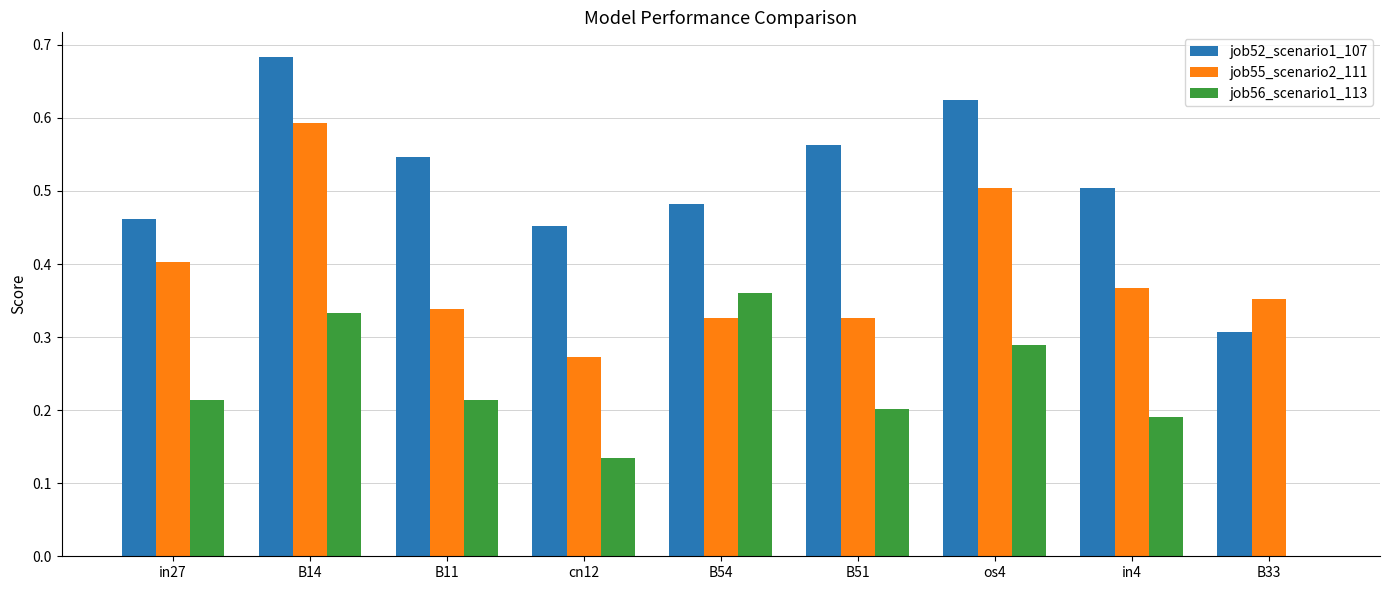

Which category has the highest value in the job56_scenario1_113 series?

B54